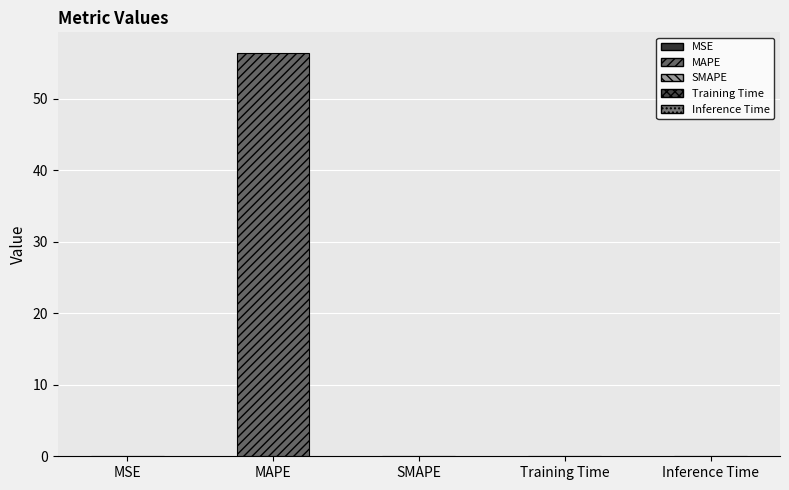

Which has a higher value, SMAPE or MAPE?

MAPE